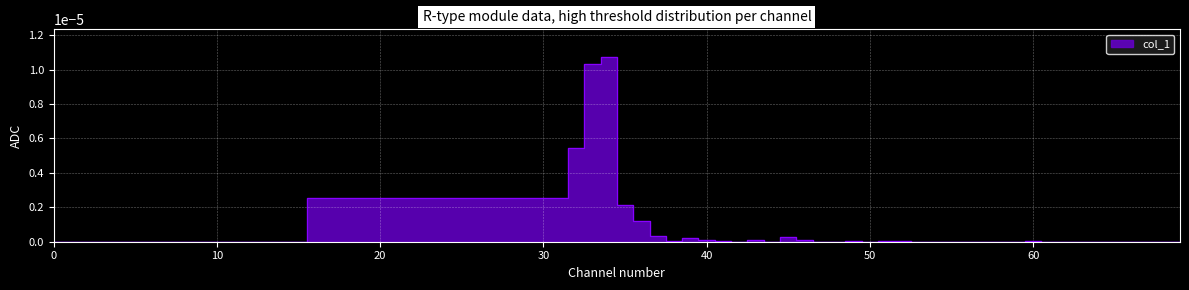

How many points are higher than both their immediate neighbors (excluding endpoints)?

6